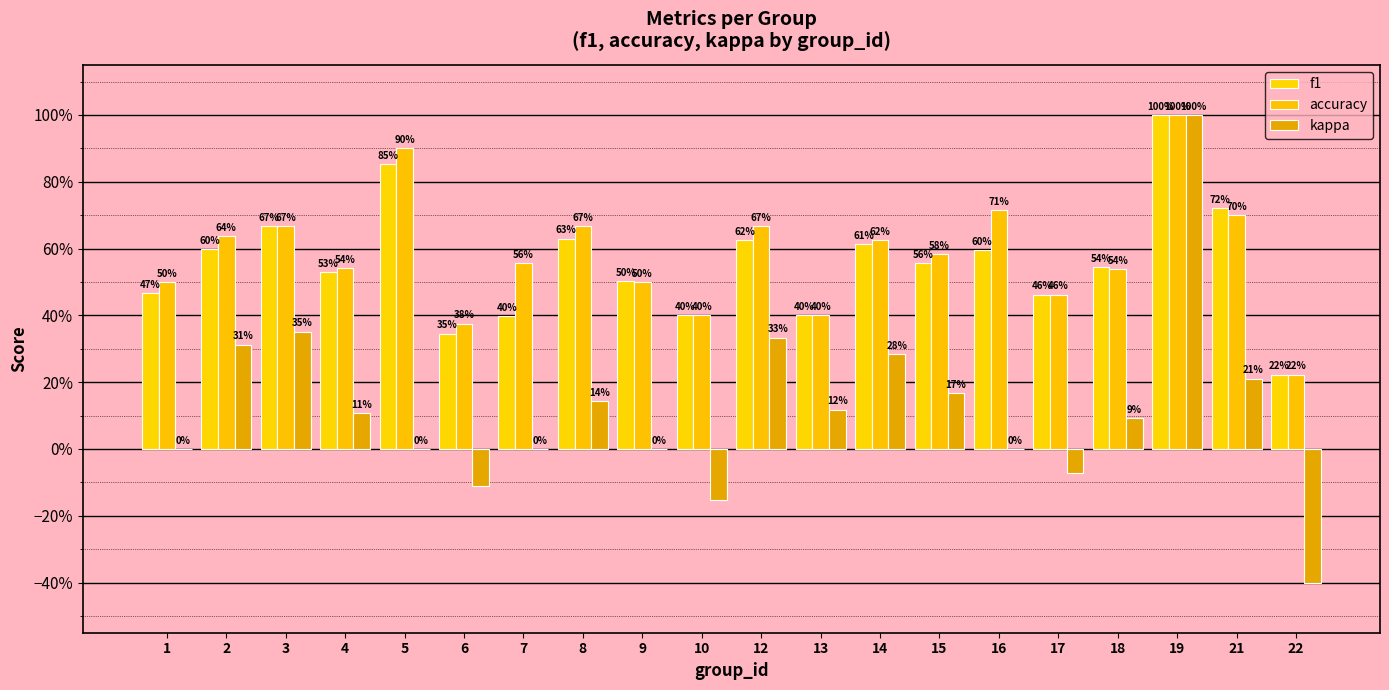

What is the difference between the maximum and minimum values in the f1 series?

0.8